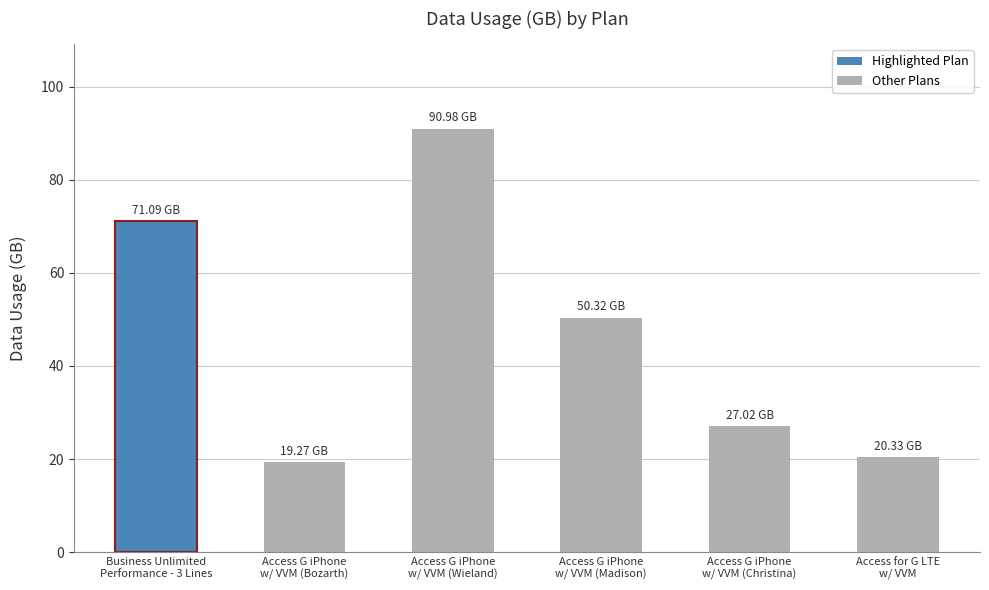

List the labels in order of value, smallest first.

Access G iPhone
w/ VVM (Bozarth), Access for G LTE
w/ VVM, Access G iPhone
w/ VVM (Christina), Access G iPhone
w/ VVM (Madison), Business Unlimited
Performance - 3 Lines, Access G iPhone
w/ VVM (Wieland)